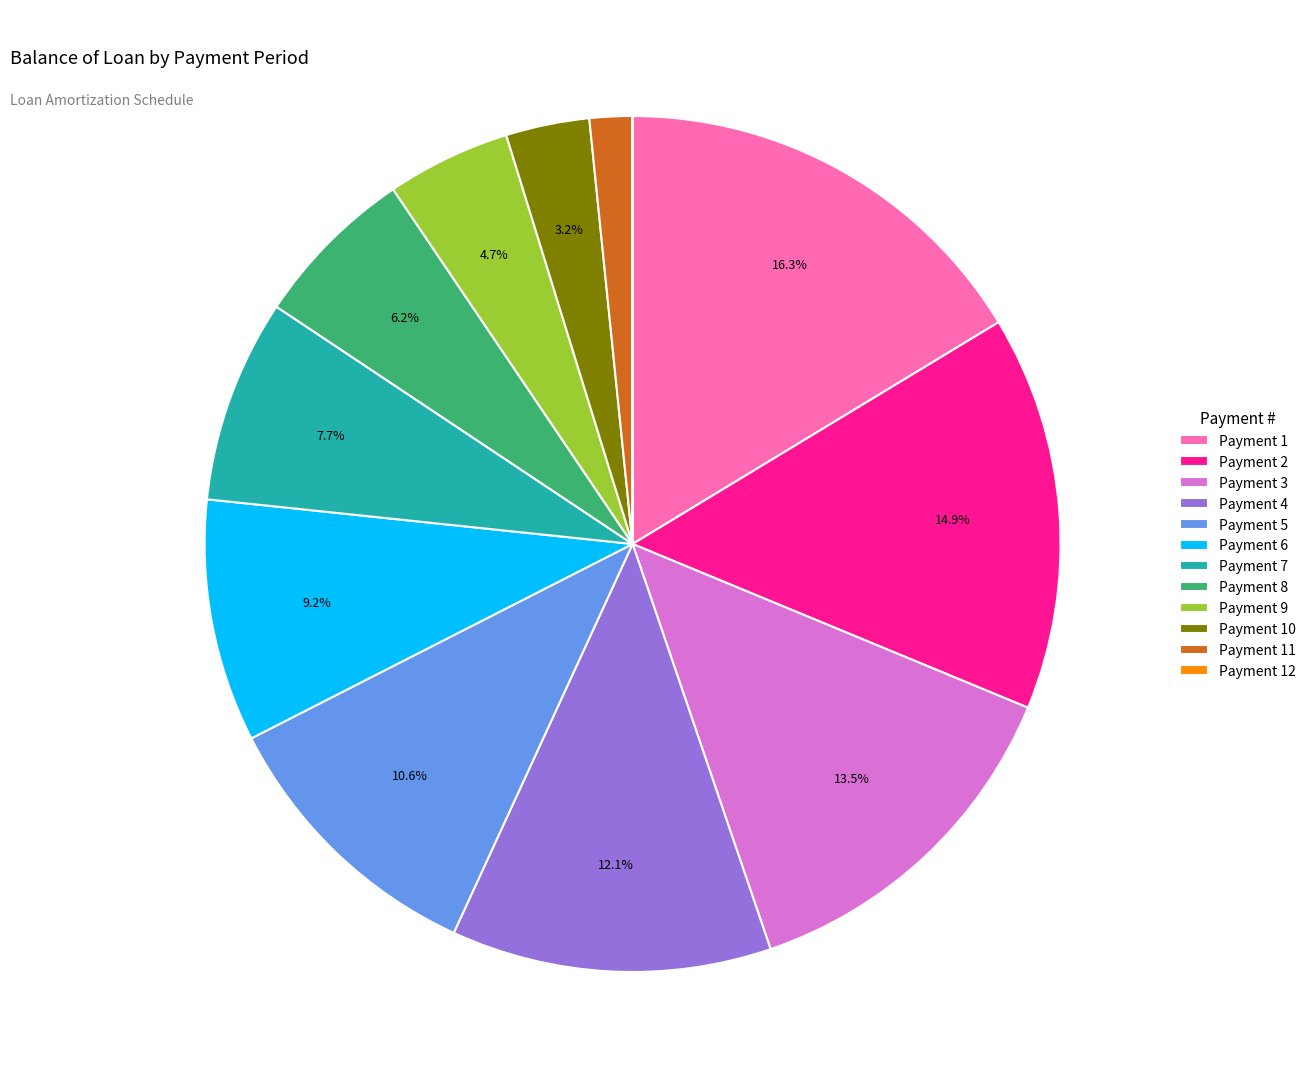

Which has a higher value, Payment 8 or Payment 11?

Payment 8